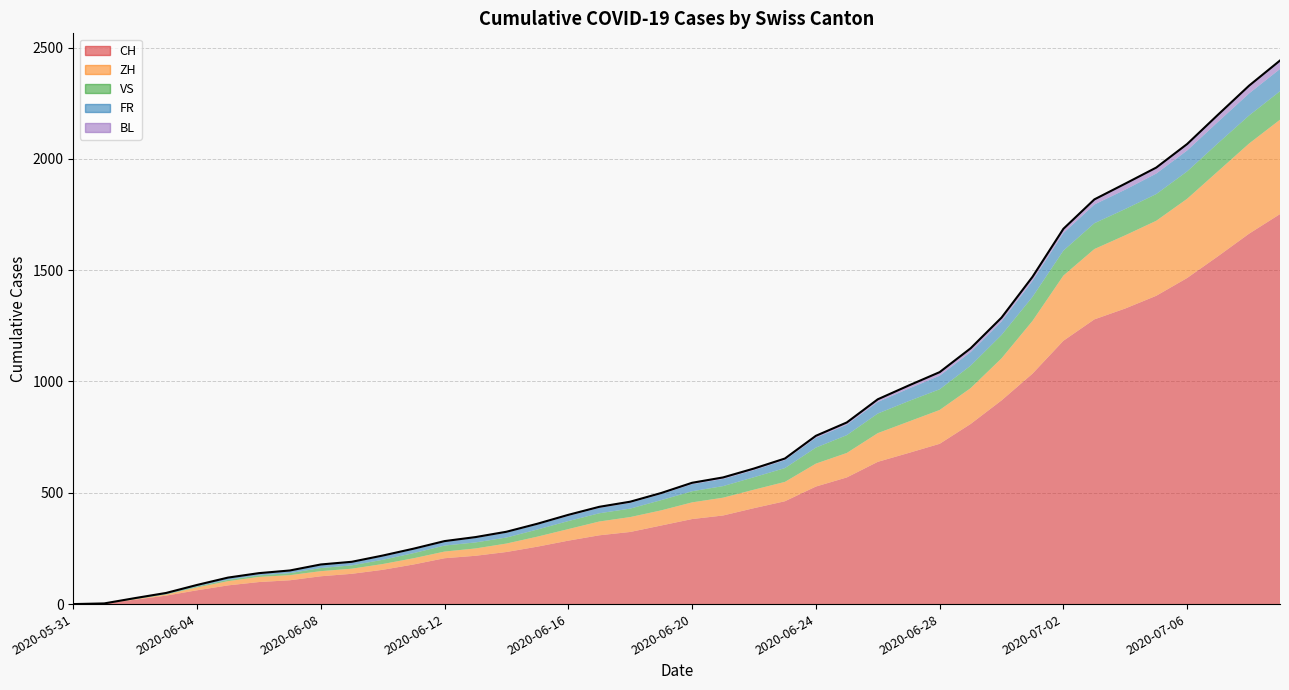

What is the value of the CH point at the 24th from the left?

462